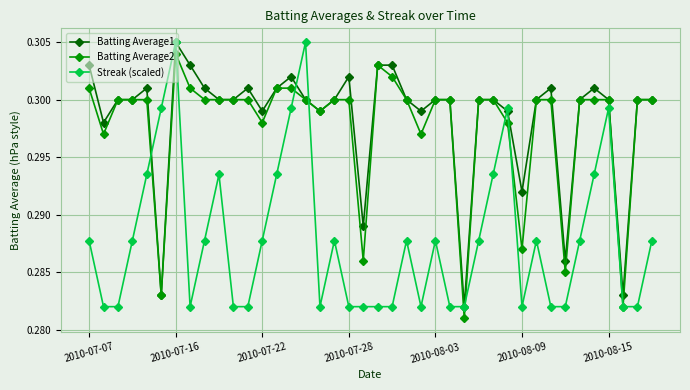

What is the sum of all Batting Average2 values?

11.9